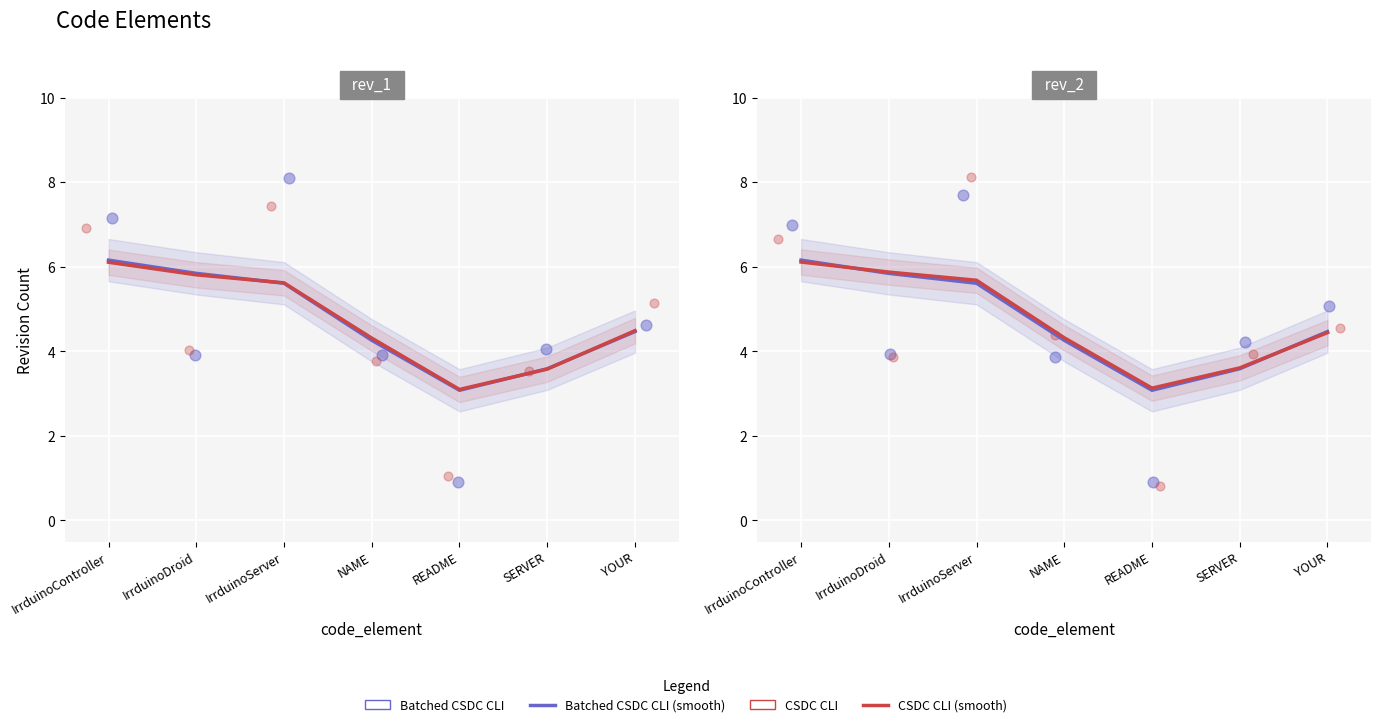

At which category is the sum across all series the highest?

IrrduinoServer